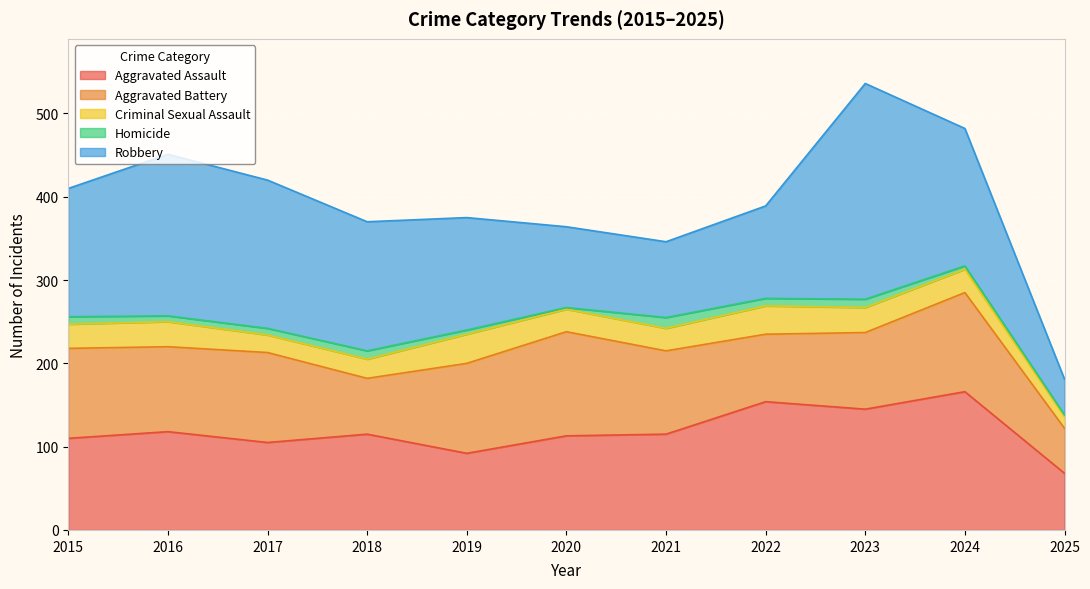

The Robbery series shows 52 at 2021. True or false?

False